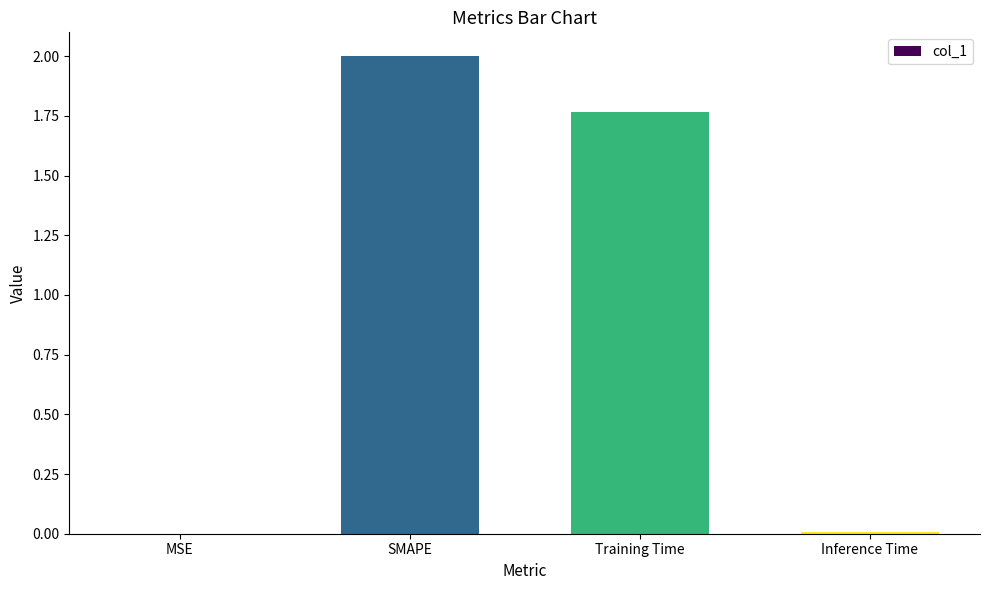

At which label is the value closest to 1?

Training Time